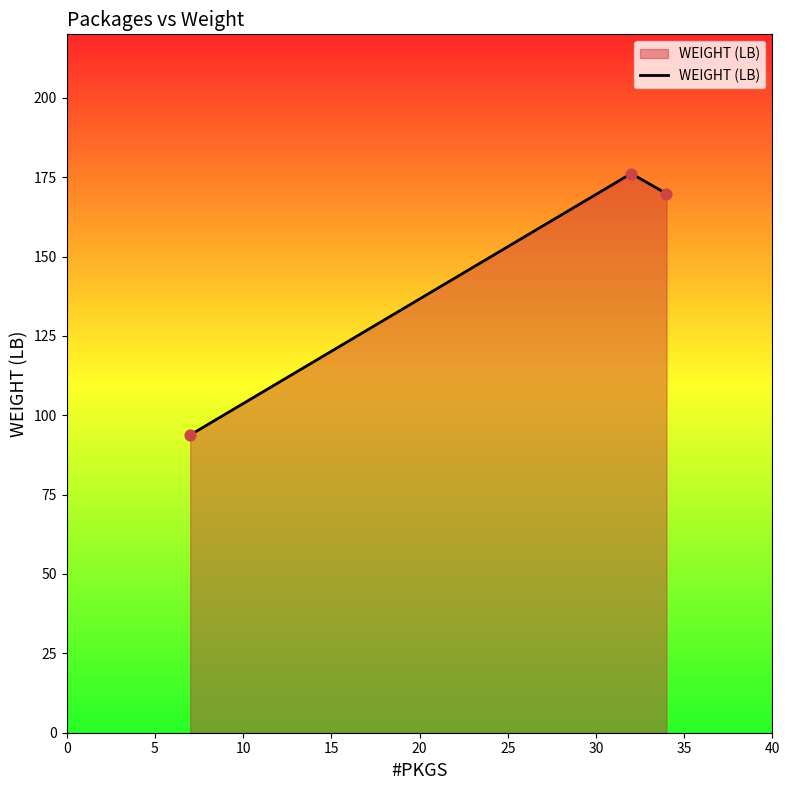

What is the sum of all values?

439.8